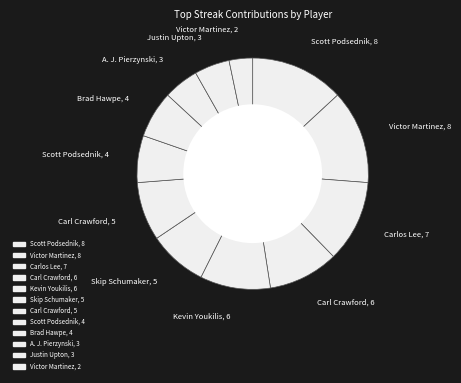

Which slice is the smallest?

Victor Martinez, 2